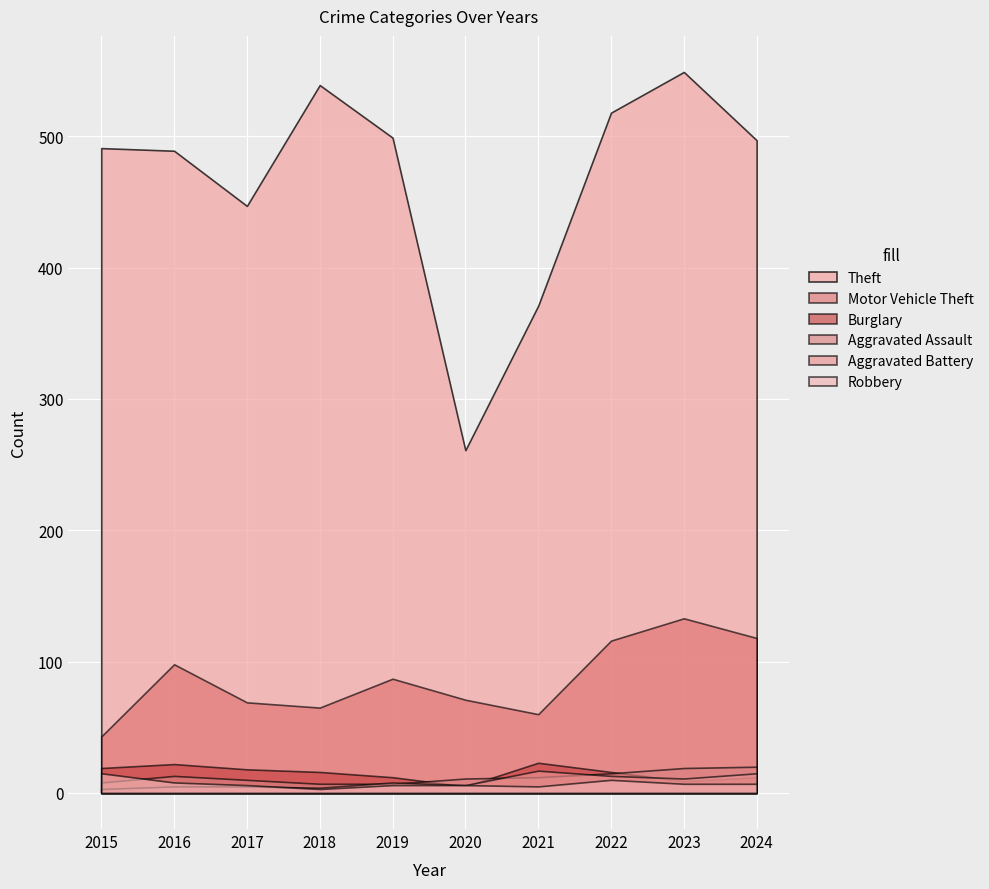

Reading left to right, extract all data points from this chart.

Aggravated Assault: 2015=8	2016=13	2017=10	2018=7	2019=7	2020=11	2021=12	2022=15	2023=19	2024=20
Aggravated Battery: 2015=3	2016=5	2017=5	2018=4	2019=8	2020=6	2021=17	2022=13	2023=11	2024=15
Burglary: 2015=19	2016=22	2017=18	2018=16	2019=12	2020=5	2021=23	2022=16	2023=9	2024=12
Motor Vehicle Theft: 2015=43	2016=98	2017=69	2018=65	2019=87	2020=71	2021=60	2022=116	2023=133	2024=118
Robbery: 2015=15	2016=8	2017=6	2018=3	2019=6	2020=6	2021=5	2022=10	2023=7	2024=7
Theft: 2015=491	2016=489	2017=447	2018=539	2019=499	2020=261	2021=371	2022=518	2023=549	2024=497